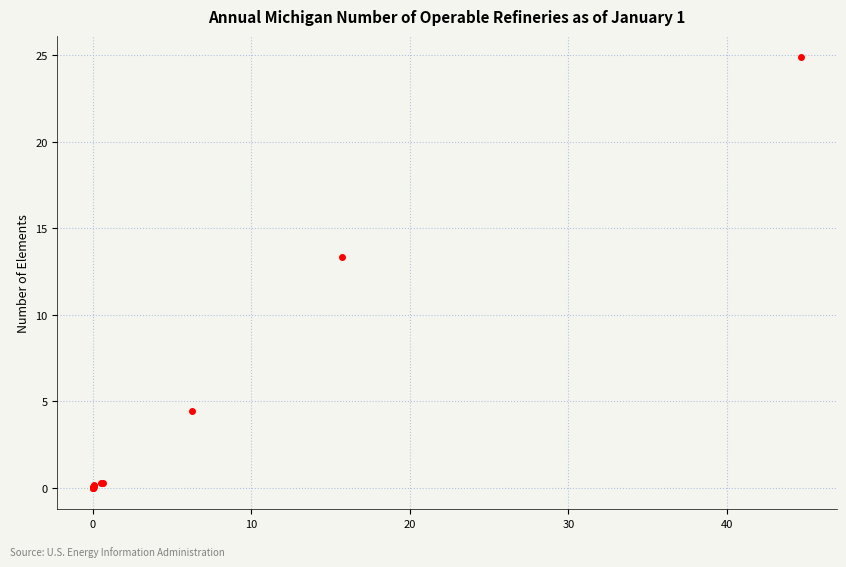

What Y value in the scatter plot is closest to 12?

13.3